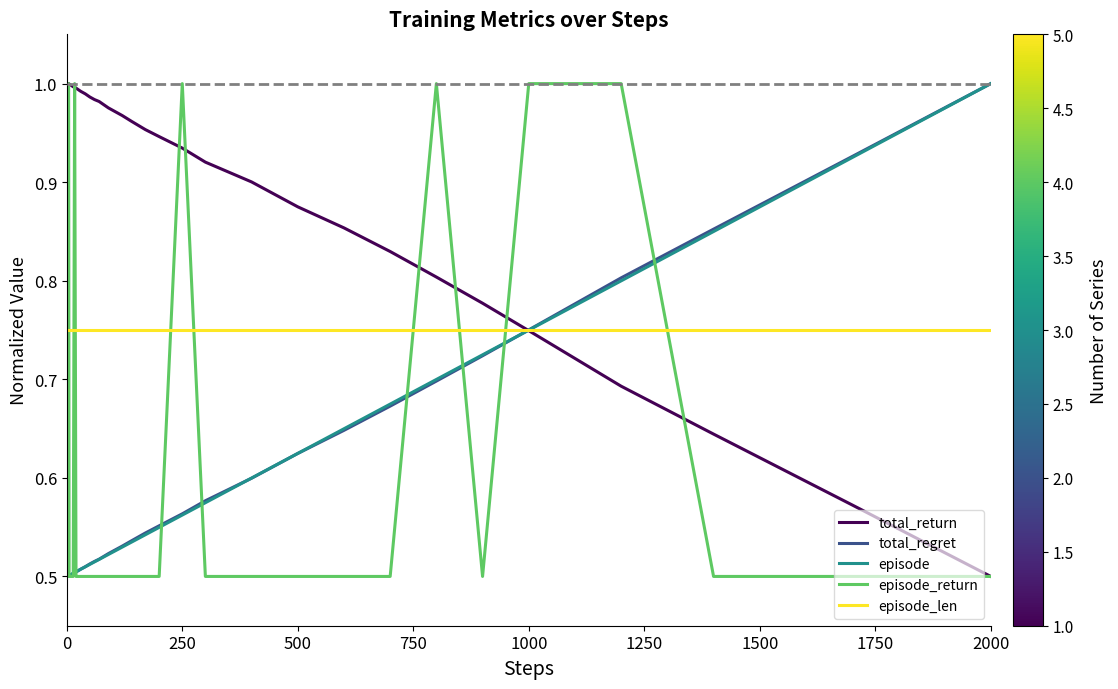

How many total_regret values are between 0 and 1?

40